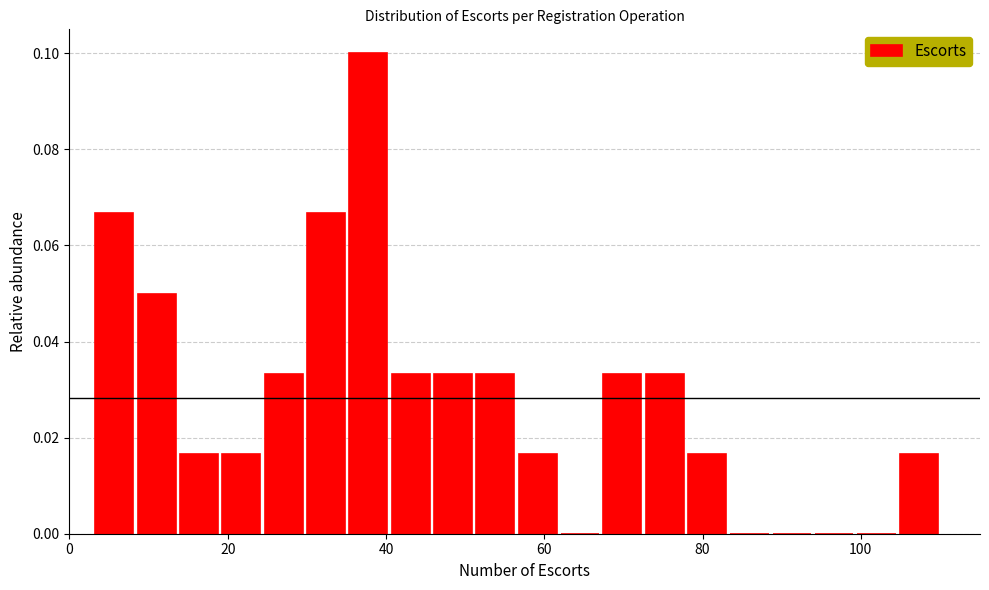

Read against the x-axis, roughly where is the centre of the tallest bar?

38